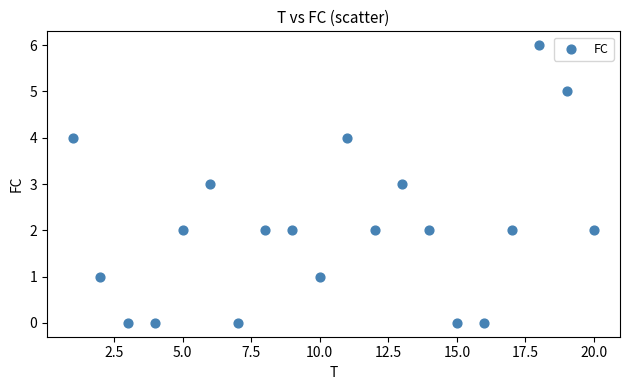

What is the range of X values (max minus min)?

19